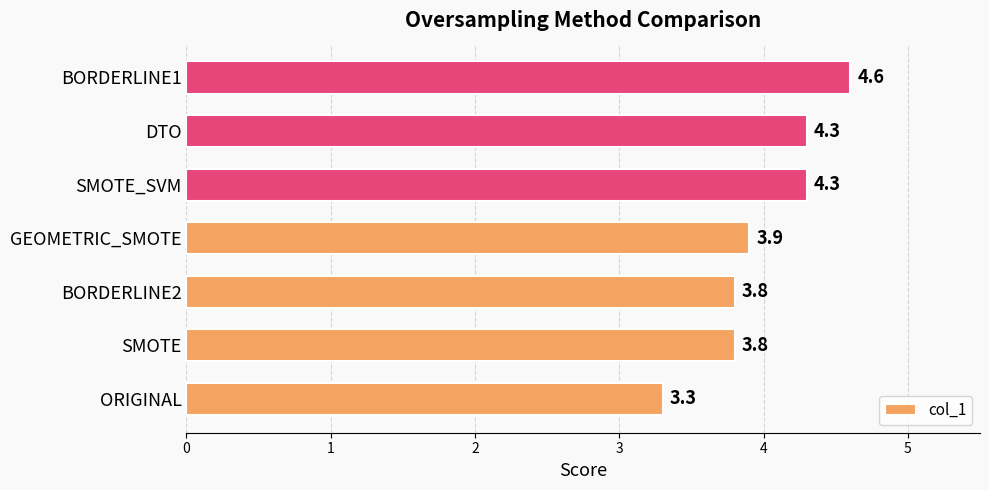

The value at GEOMETRIC_SMOTE is 3.9. True or false?

True